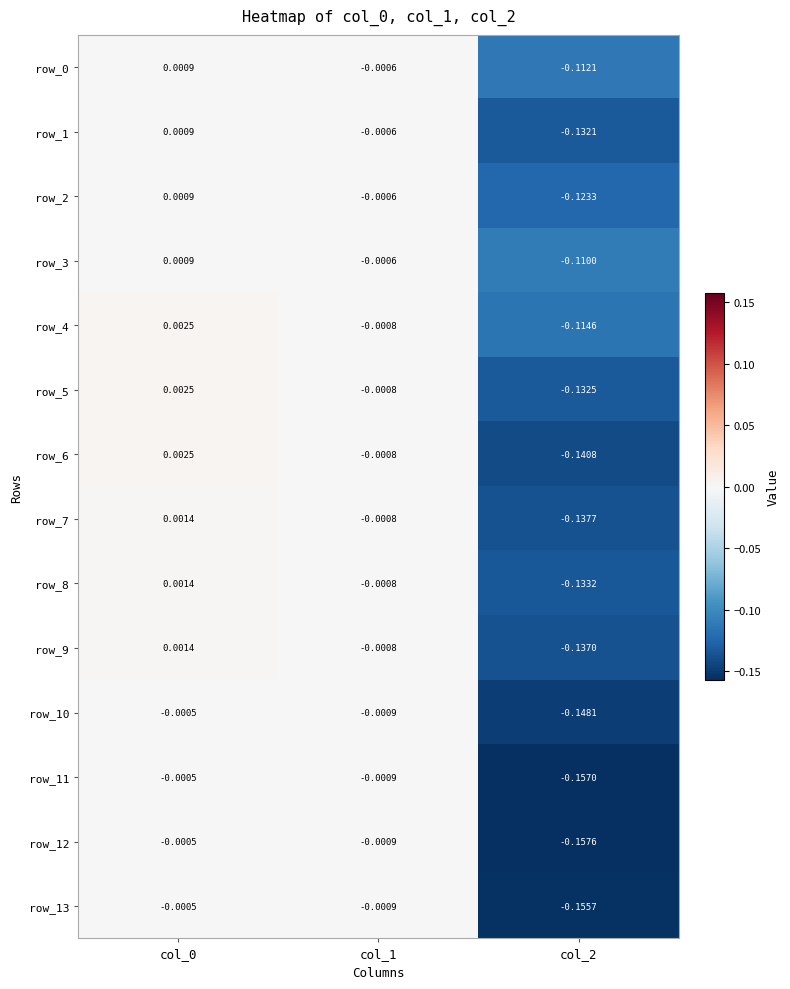

Is the value of row_10 at col_1 greater than the value of row_8 at col_0?

No